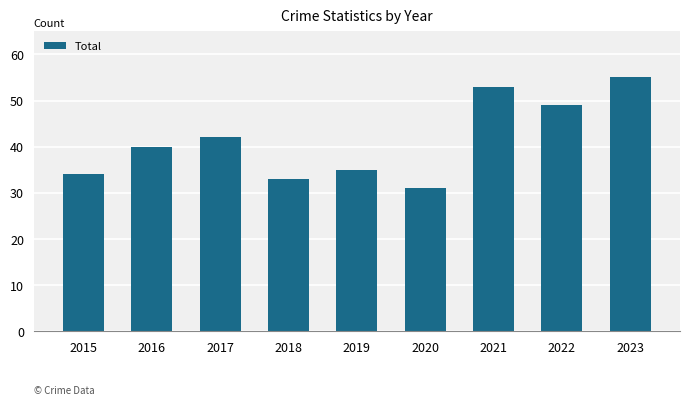

How many categories are shown in the chart?

9